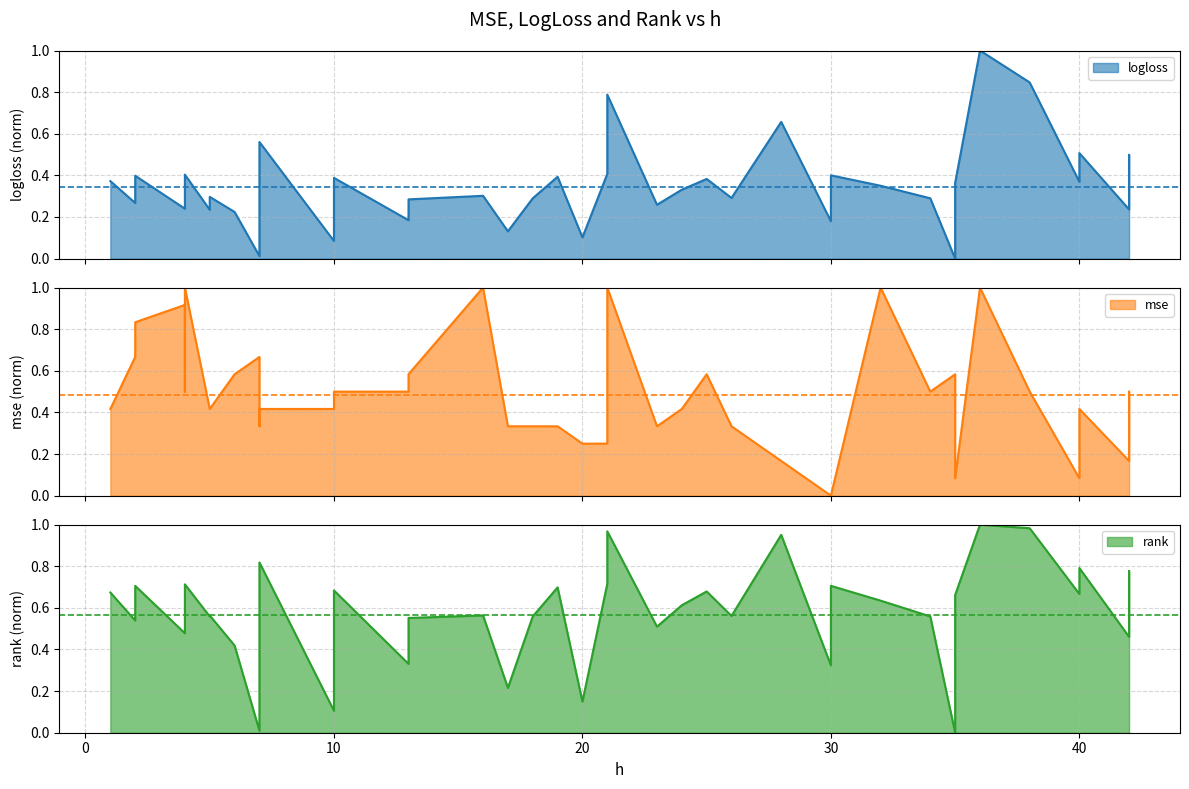

What value does the logloss series have at 0?

0.3